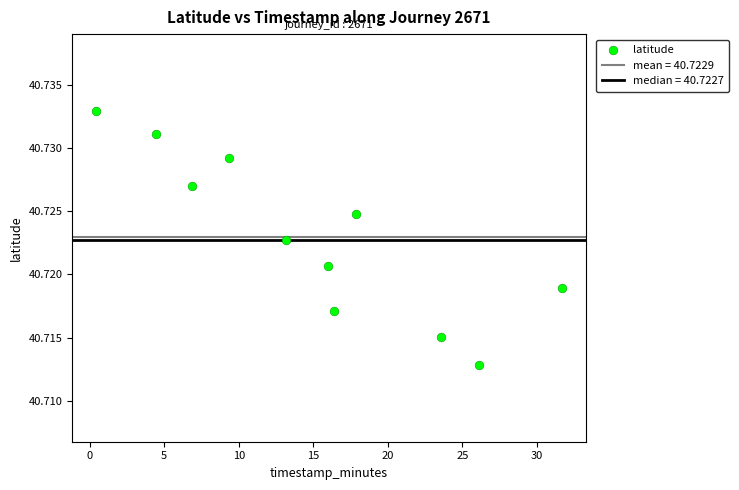

What is the range of X values (max minus min)?

31.3